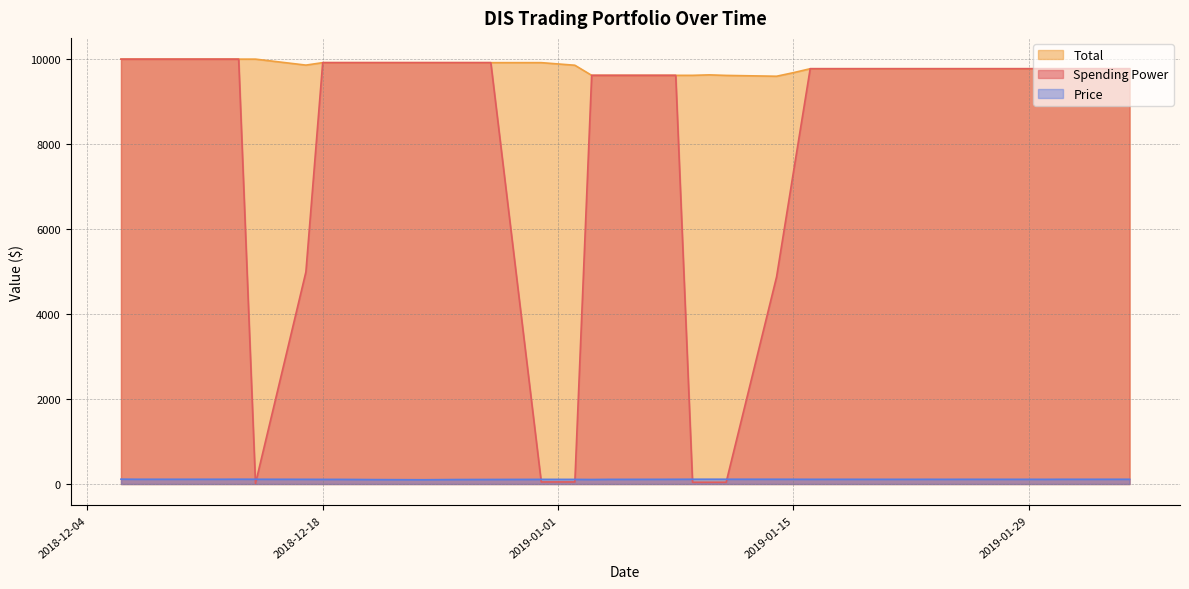

Reading left to right, list all the values displayed in this chart.

Spending Power: 10000.0	10000.0	10000.0	10000.0	10000.0	10000.0	14.2	4992.1	9917.4	9917.4	9917.4	9917.4	9917.4	9917.4	9917.4	9917.4	48.9	48.9	9618.5	9618.5	9618.5	9618.5	41.6	41.6	41.6	4875.7	7334.4	9774.4	9774.4	9774.4	9774.4	9774.4	9774.4	9774.4	9774.4	9774.4	9774.4	9774.4	9774.4	9774.4
Total: 10000.0	10000.0	10000.0	10000.0	10000.0	10000.0	10000.0	9859.4	9917.4	9917.4	9917.4	9917.4	9917.4	9917.4	9917.4	9917.4	9917.4	9856.1	9618.5	9618.5	9618.5	9618.5	9618.5	9629.6	9616.9	9597.3	9681.3	9774.4	9774.4	9774.4	9774.4	9774.4	9774.4	9774.4	9774.4	9774.4	9774.4	9774.4	9774.4	9774.4
Price: 114.3	112.0	111.9	112.0	112.2	113.4	112.2	110.6	109.5	109.2	107.0	104.2	100.3	105.8	106.5	107.3	109.7	109.0	106.3	109.6	110.6	111.4	112.7	112.8	112.7	112.4	111.8	110.9	111.0	111.0	110.6	111.1	110.5	111.1	110.8	110.9	110.1	111.5	111.3	111.8